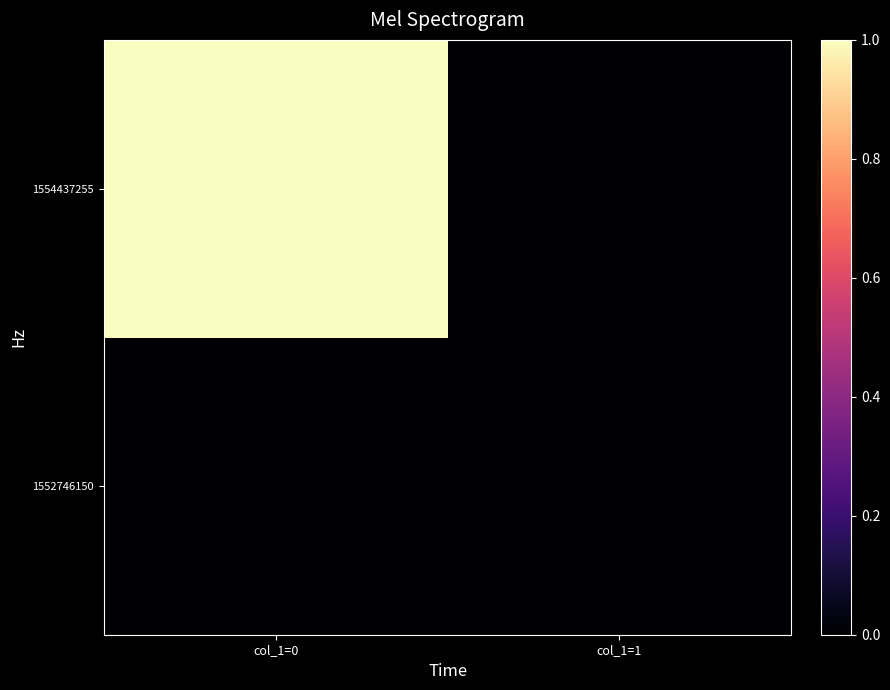

At which category is the sum across all series the highest?

col_1=0